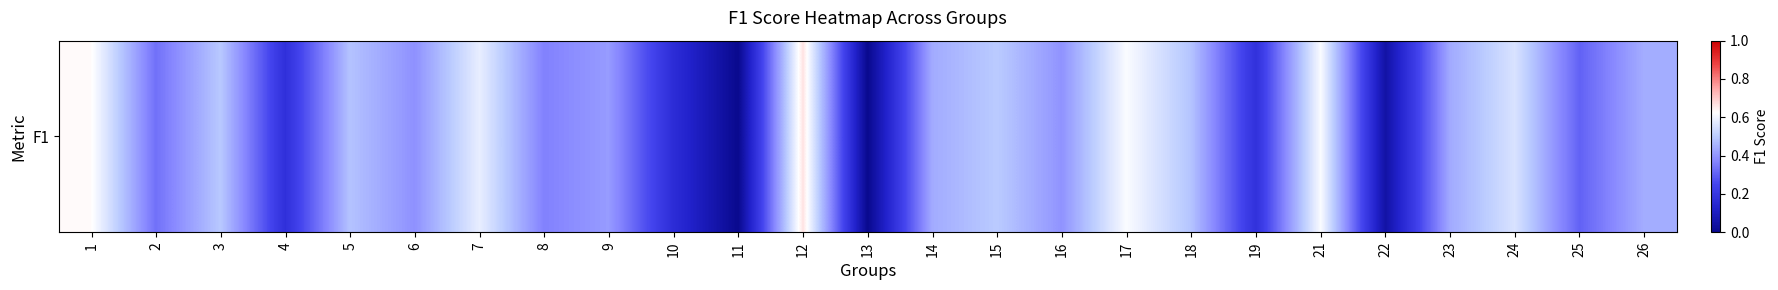

How many data points are above 0?

23